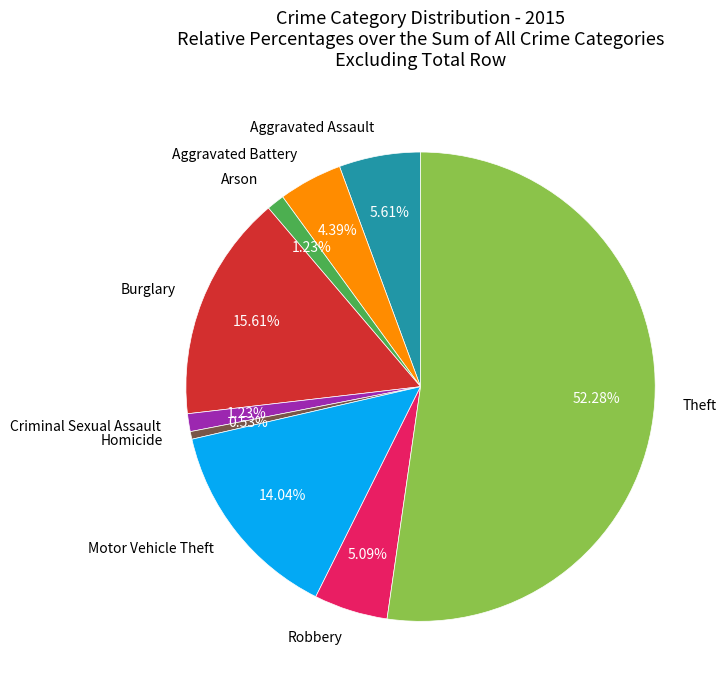

To the nearest percent, what is the difference between the Arson and Aggravated Battery slice percentages?

3%